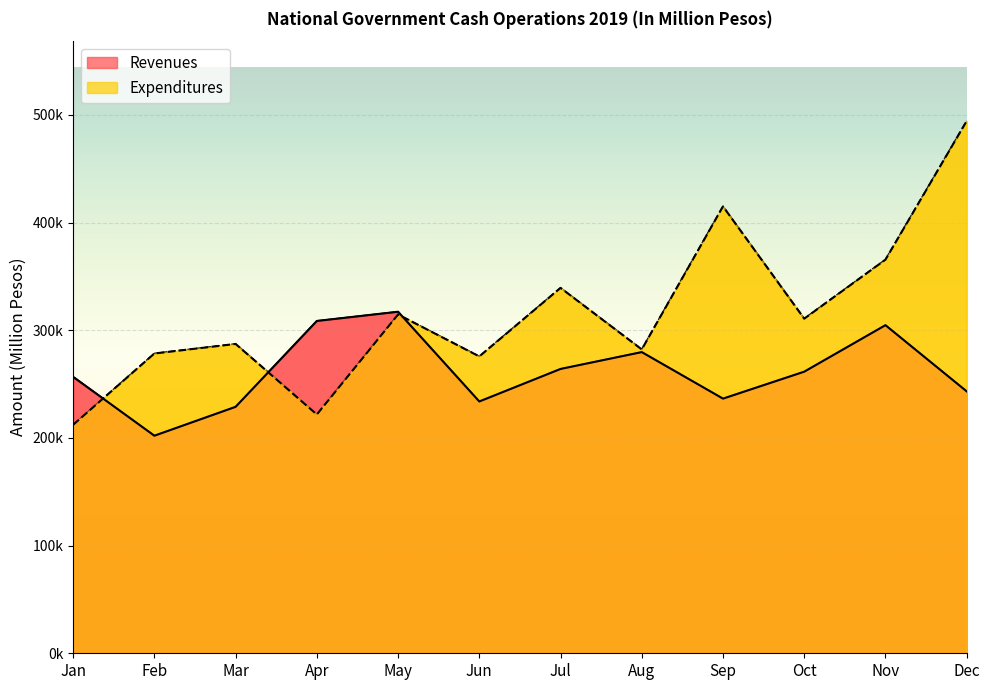

How many interior local valleys does the Revenues series have?

3